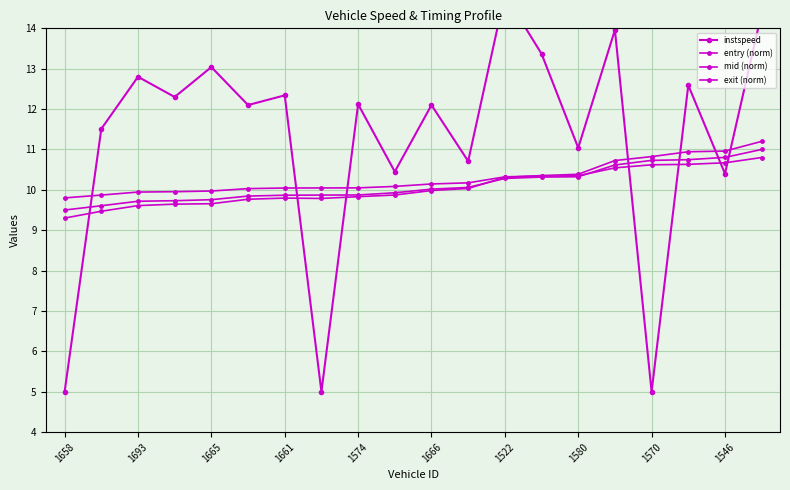

What is the average value of the instspeed series?

11.3